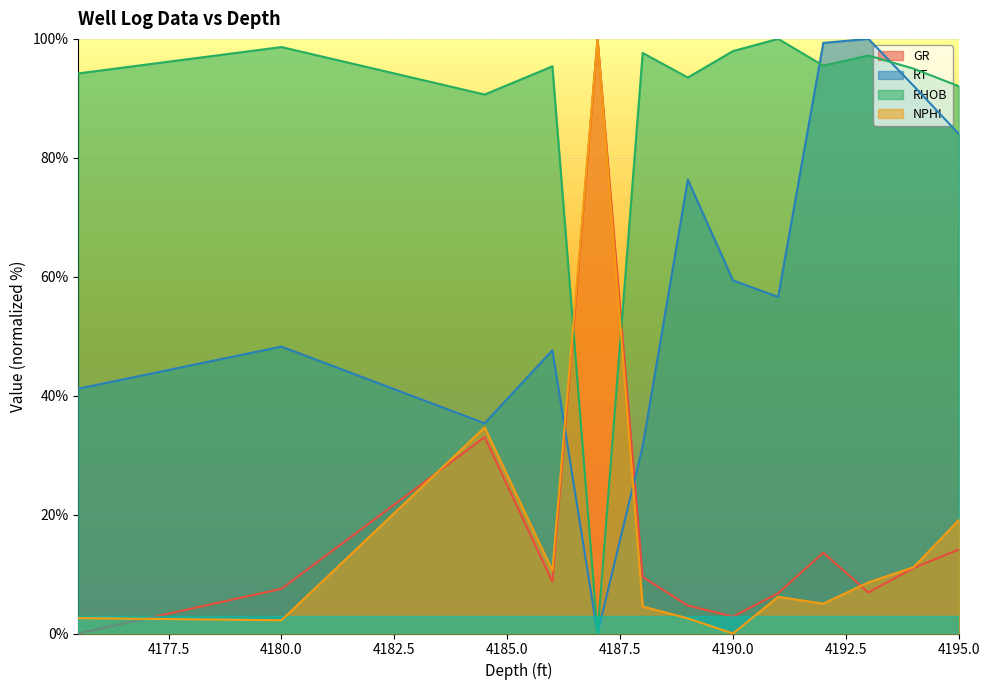

What is the spread (max minus min) of values at 4187.0?

100.0